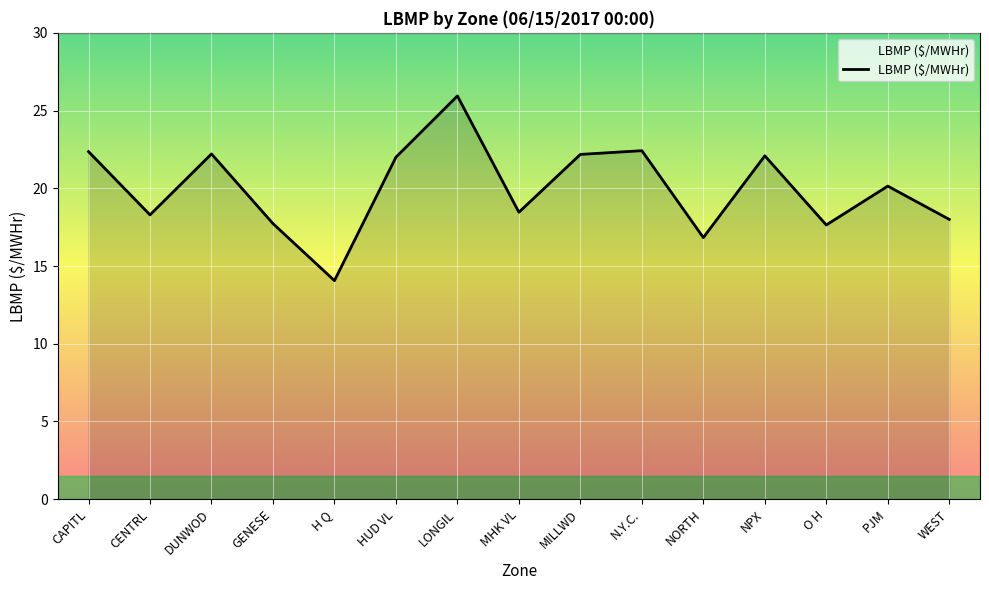

What is the difference between the values at CAPITL and NPX?

0.3